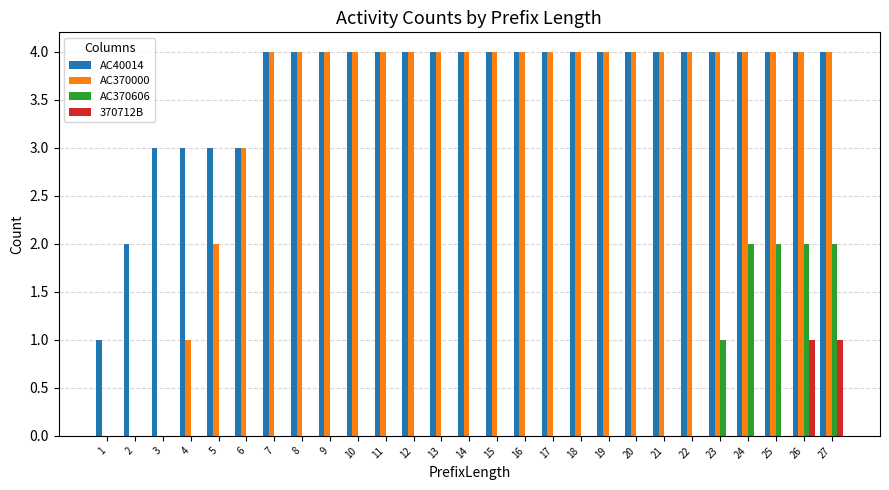

What is the sum of the AC40014 values at 14 and 8?

8